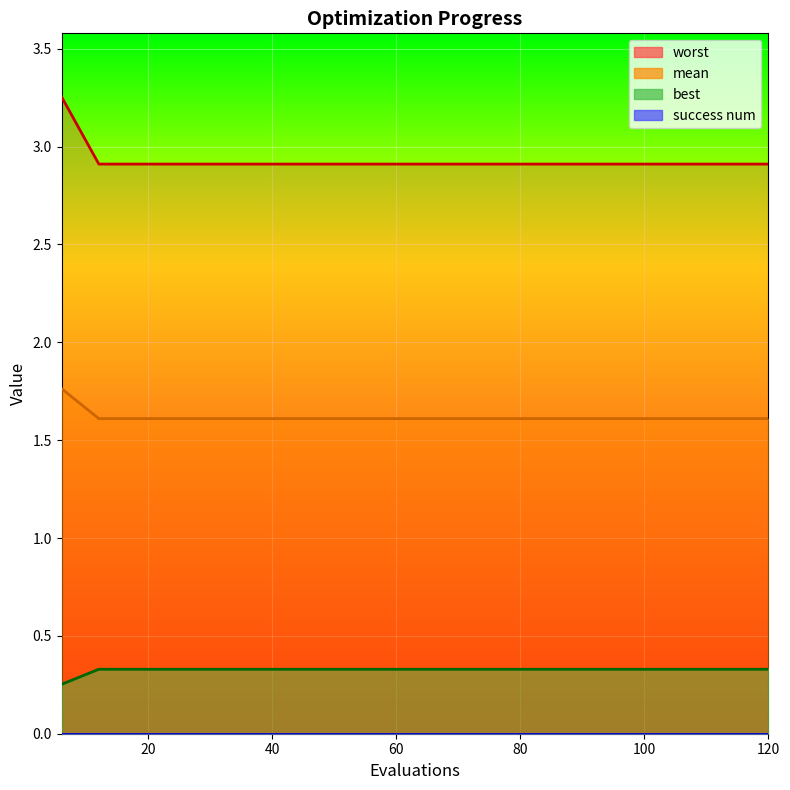

What is the greatest value displayed?

3.3